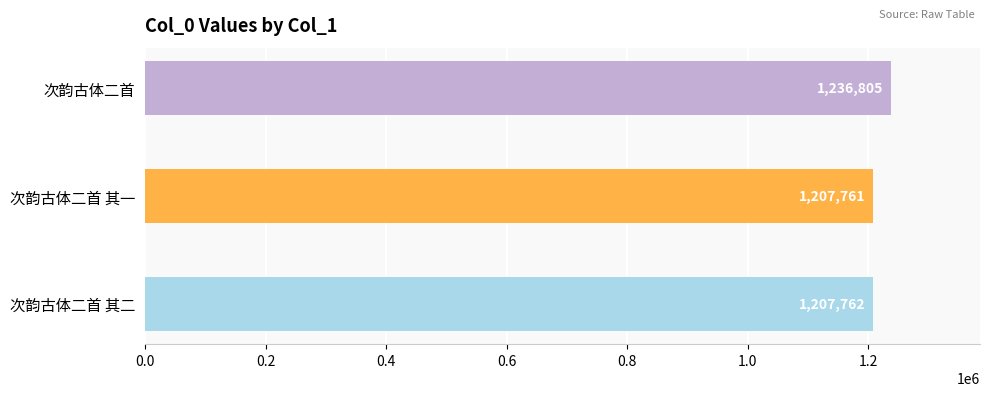

What is the ratio of the value at 次韵古体二首 to the value at 次韵古体二首 其一?

1.0